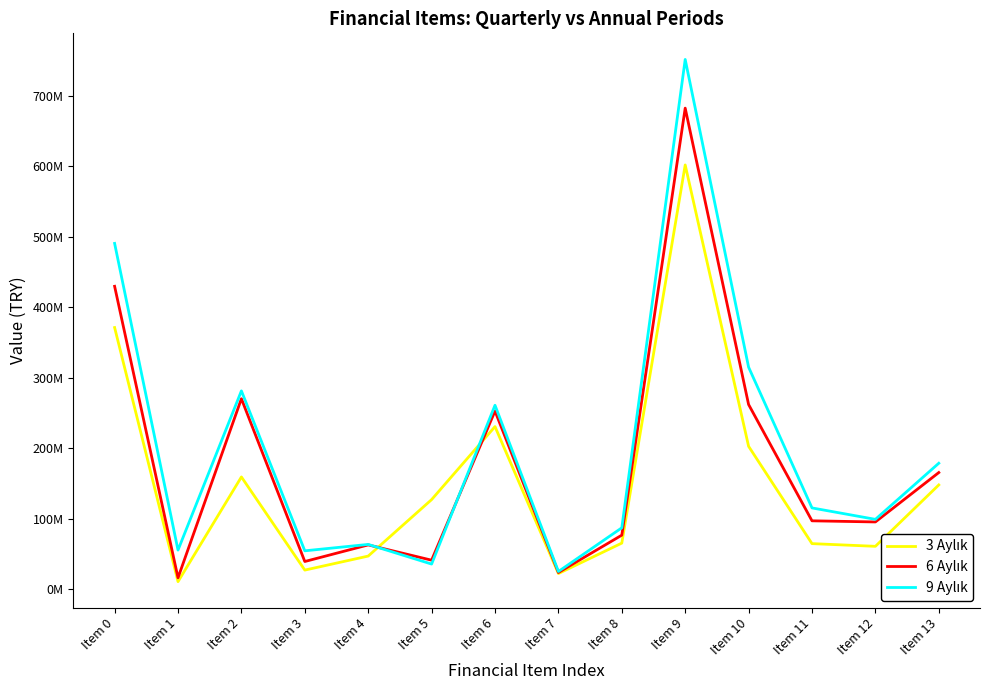

Rank the categories by 3 Aylık value from lowest to highest.

Item 1, Item 7, Item 3, Item 4, Item 12, Item 11, Item 8, Item 5, Item 13, Item 2, Item 10, Item 6, Item 0, Item 9